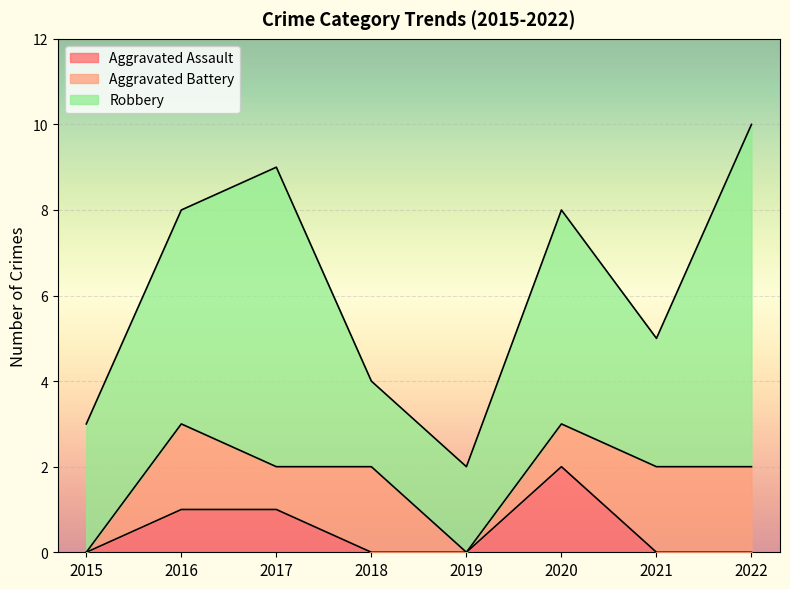

Reading right to left, extract all data points from this chart.

Aggravated Assault: 0	0	2	0	0	1	1	0
Aggravated Battery: 2	2	1	0	2	1	2	0
Robbery: 8	3	5	2	2	7	5	3